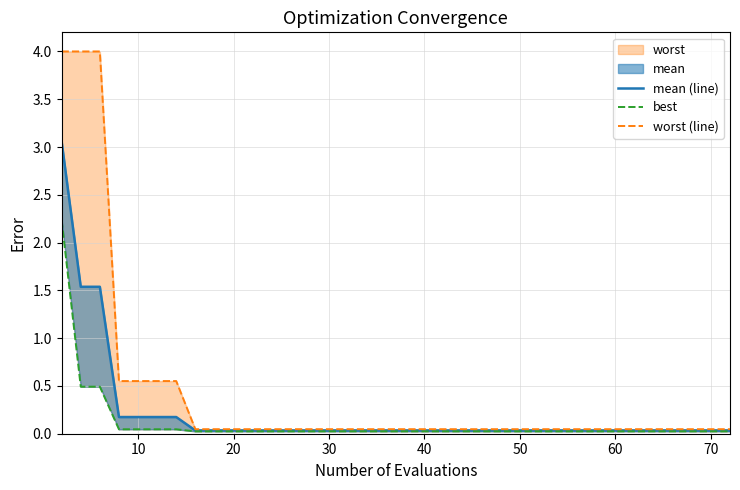

At 60, list the series in order from largest to smallest.

worst (line), mean (line), best